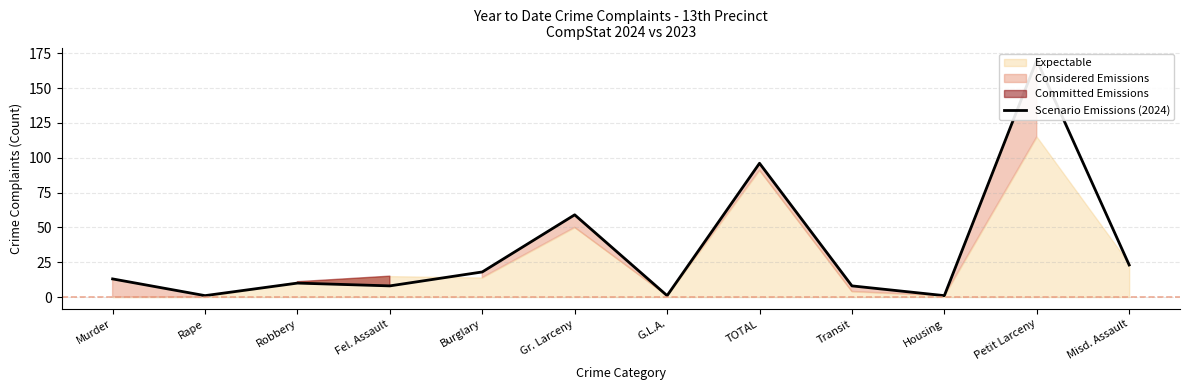

Is it true that the value at Robbery is 13?

False